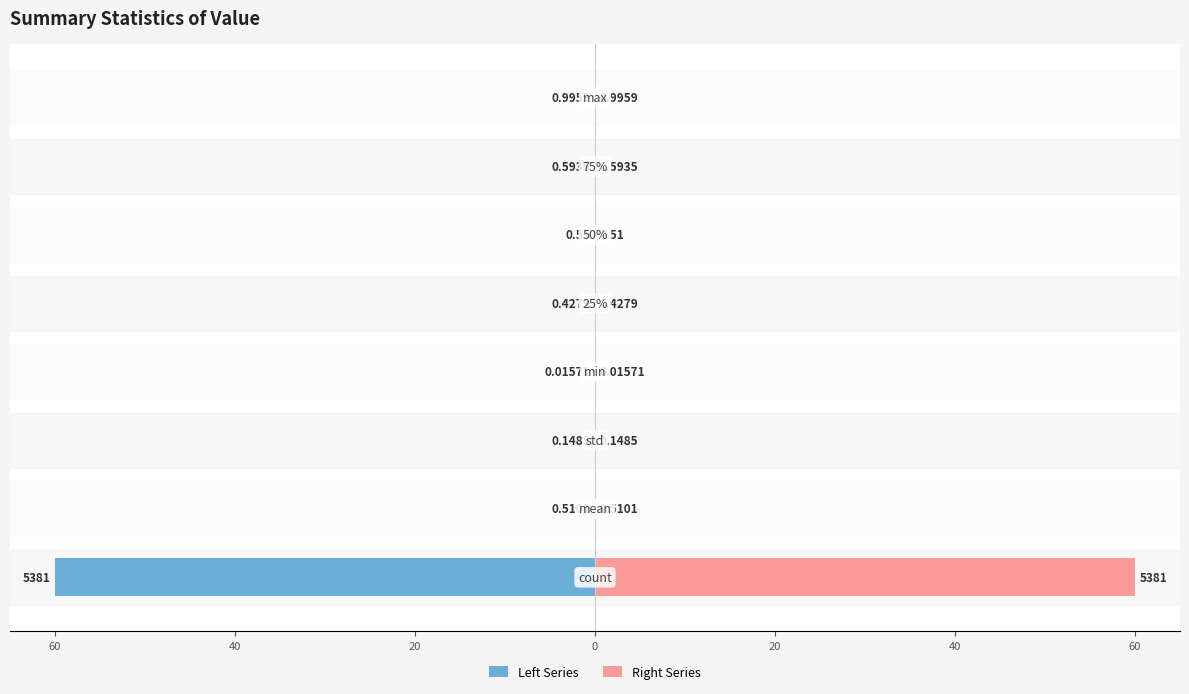

Reading left to right, what are all the values shown in this chart?

Left Series: -60.0	-0.0	-0.0	-0.0	-0.0	-0.0	-0.0	-0.0
Right Series: 60.0	0.0	0.0	0.0	0.0	0.0	0.0	0.0